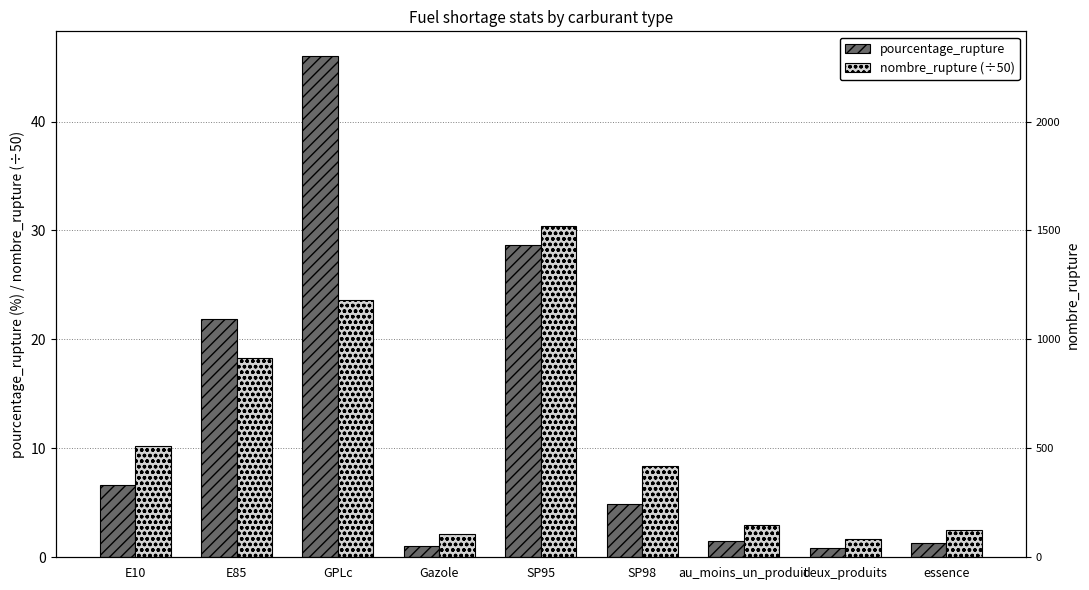

What is the spread (max minus min) of values at essence?

1.2